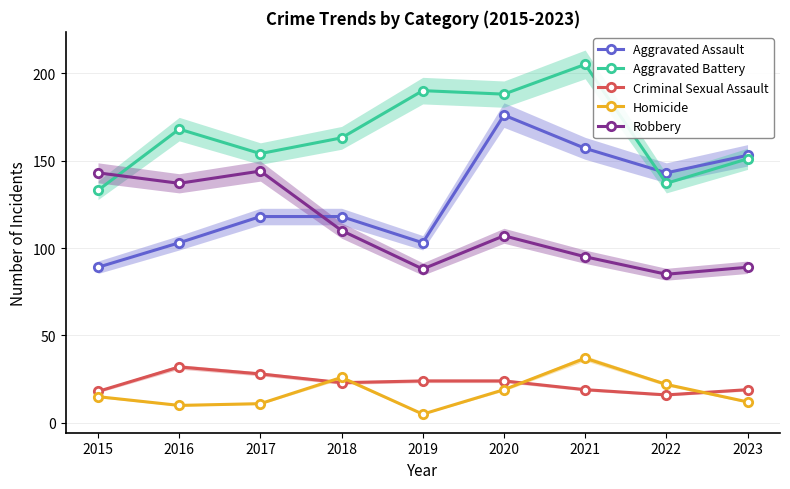

Read the Homicide value at 2017, to the nearest 10.

10